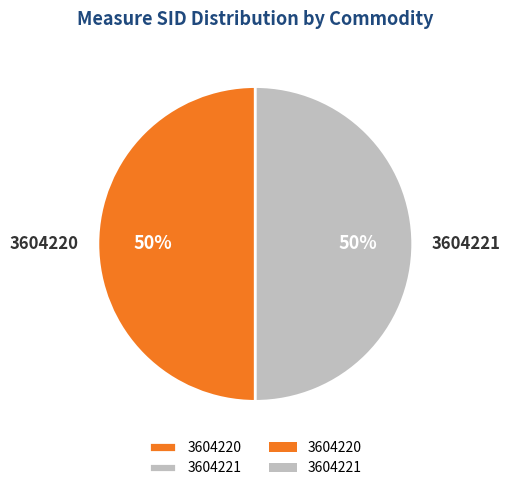

To the nearest percent, what is the average slice percentage?

50%